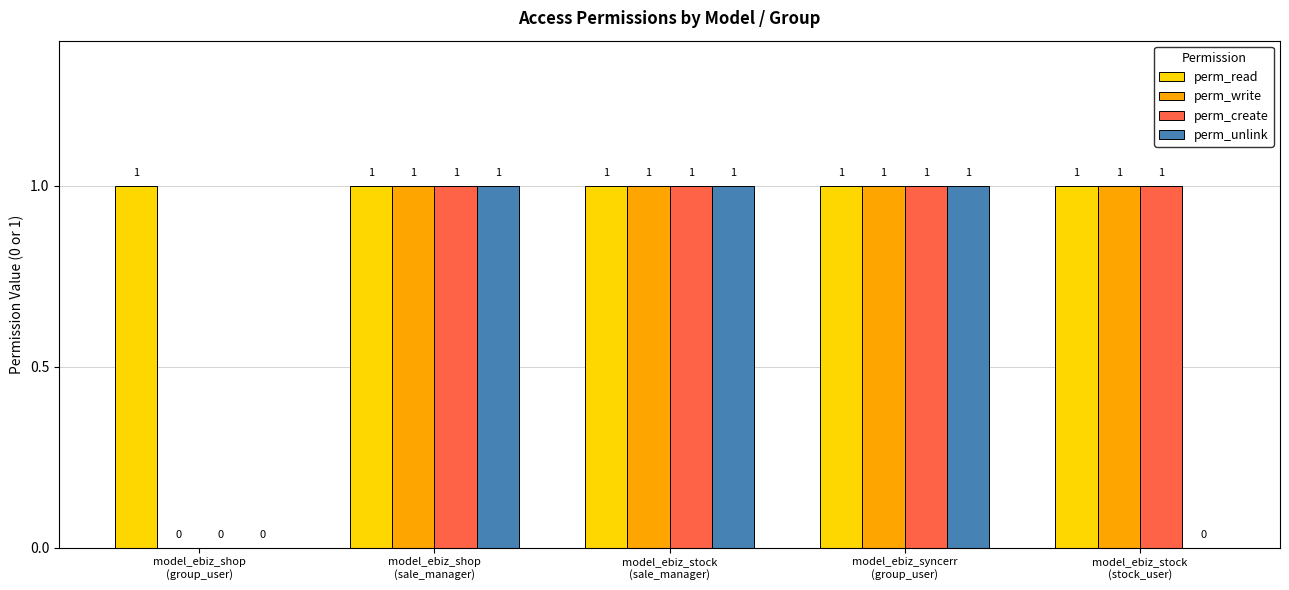

What is the sum of all perm_write values?

4